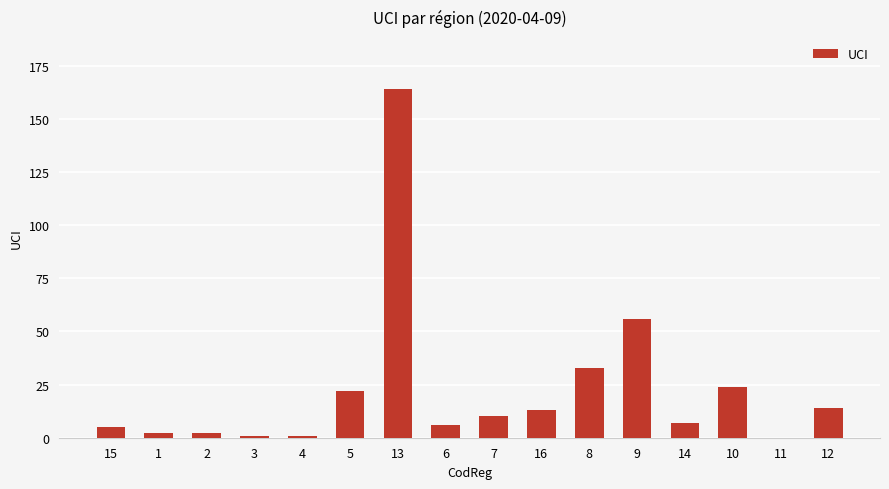

How many values are above zero?

15